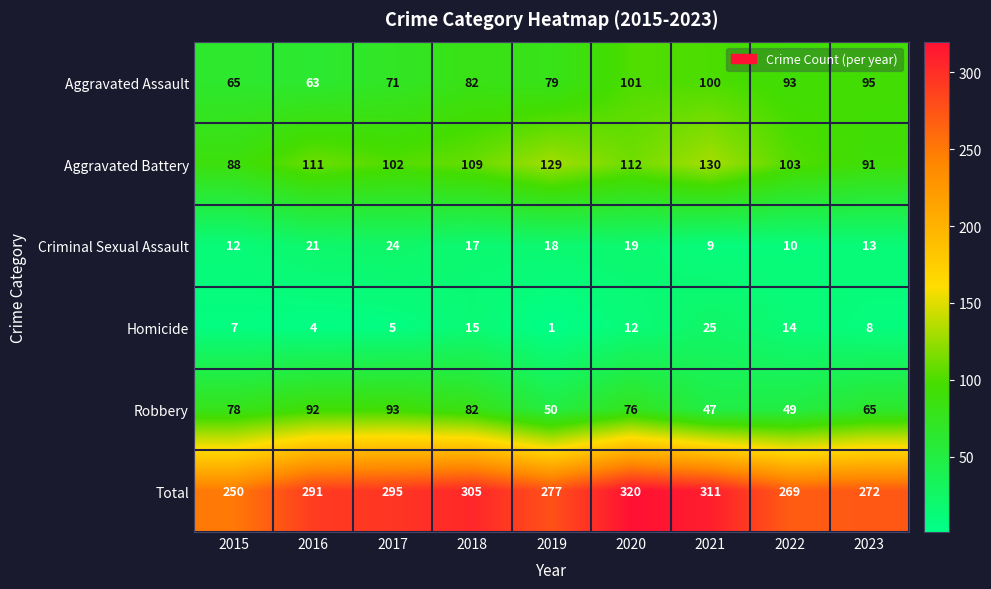

Rank the series at 2017 from lowest to highest value.

Homicide, Criminal Sexual Assault, Aggravated Assault, Robbery, Aggravated Battery, Total